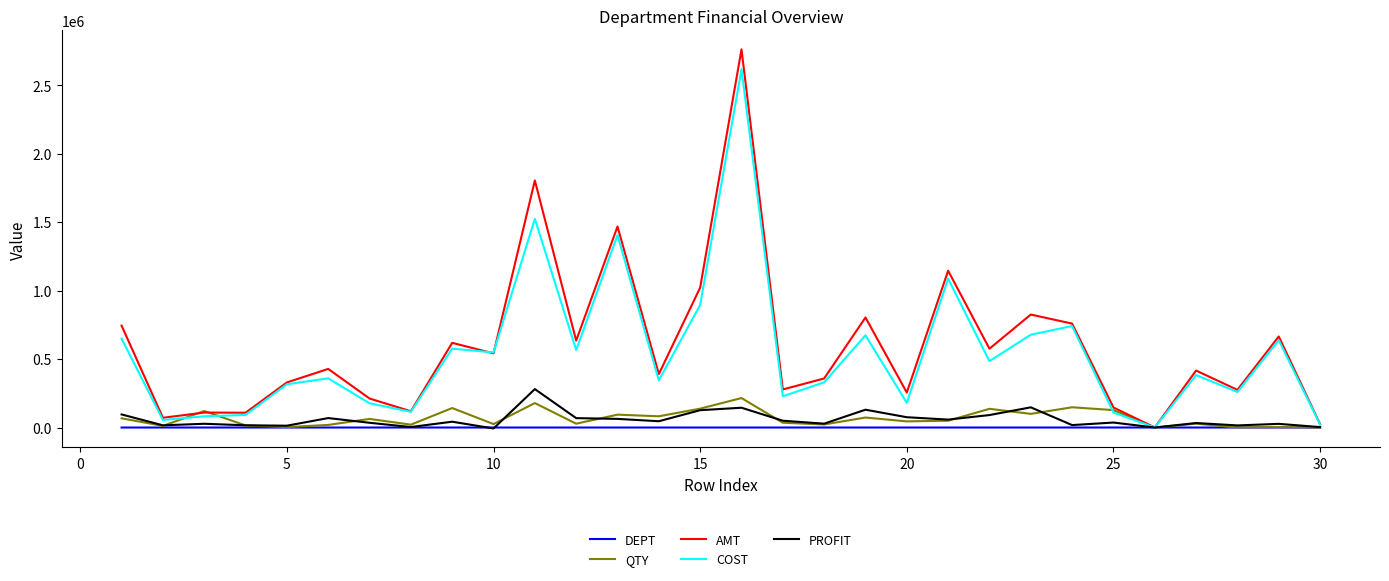

What are all the series names shown in the legend?

DEPT, QTY, AMT, COST, PROFIT